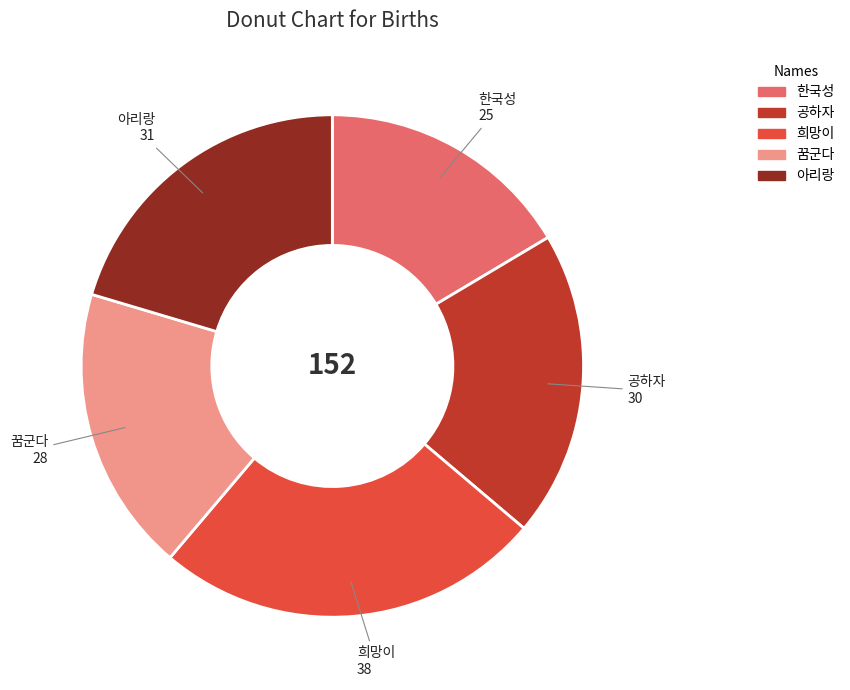

Between 희망이 and 한국성, which is larger?

희망이